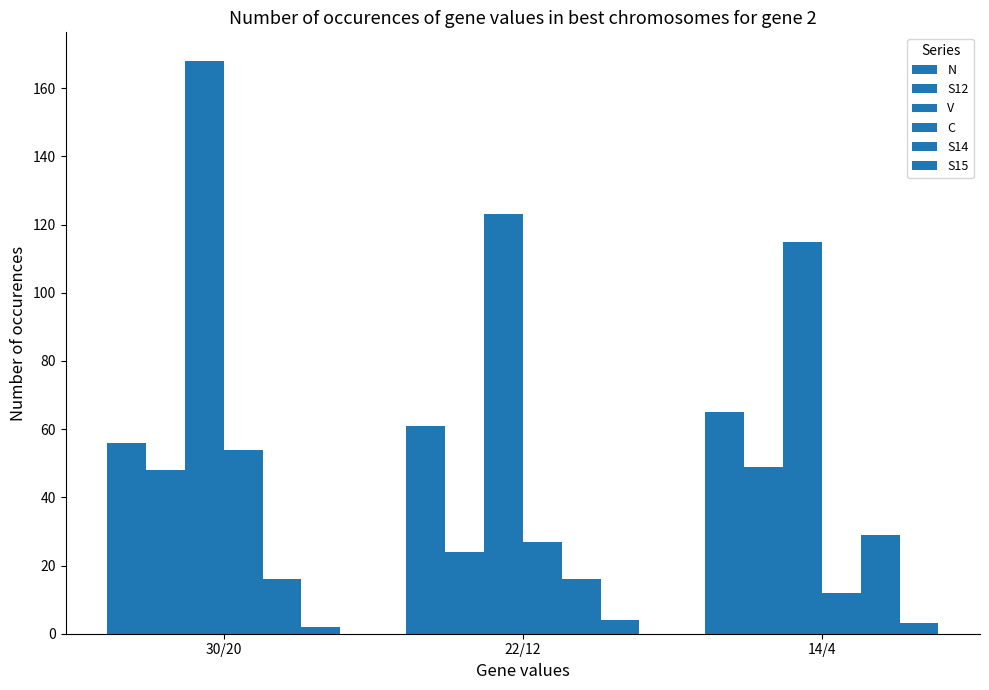

At which category is the sum across all series the highest?

30/20